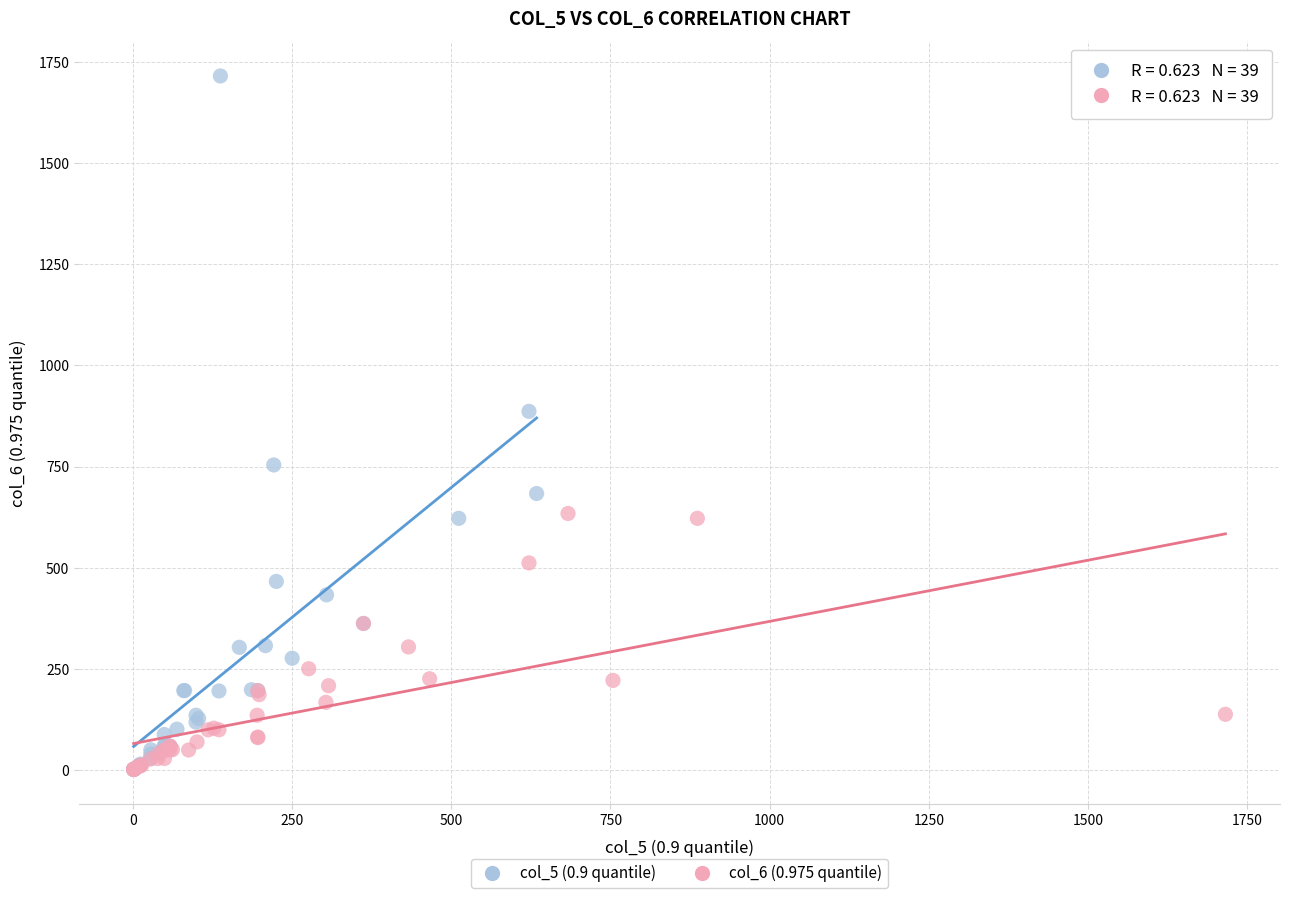

Which series has the largest Y range (max minus min)?

col_5 (0.9 quantile)